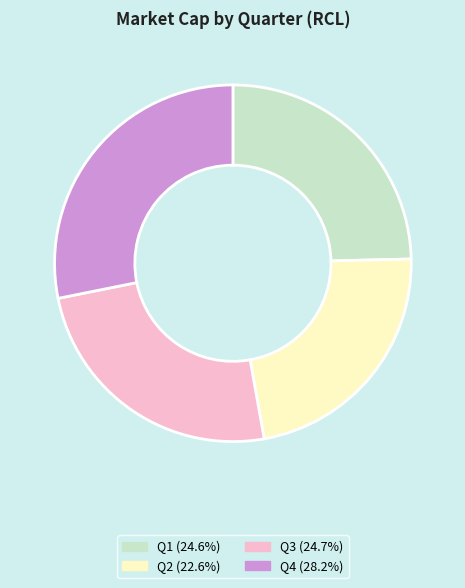

Does Q4 account for over 50% of the chart?

No